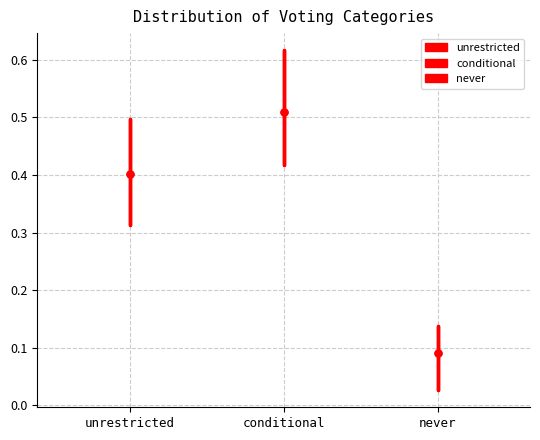

Which box's median line is the lowest?

never